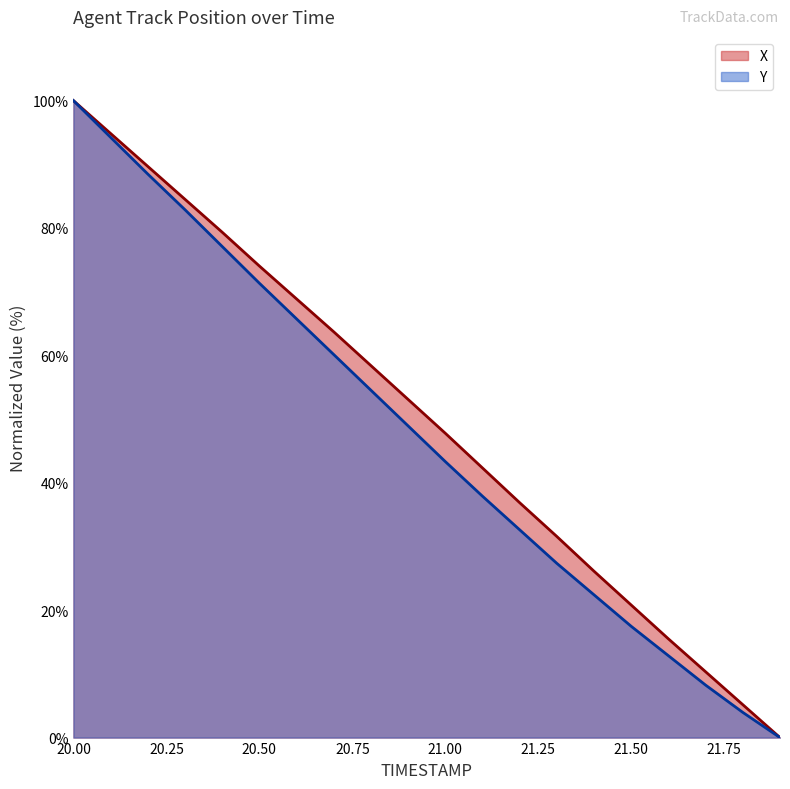

Rank the series by their maximum value, from highest to lowest.

X, Y